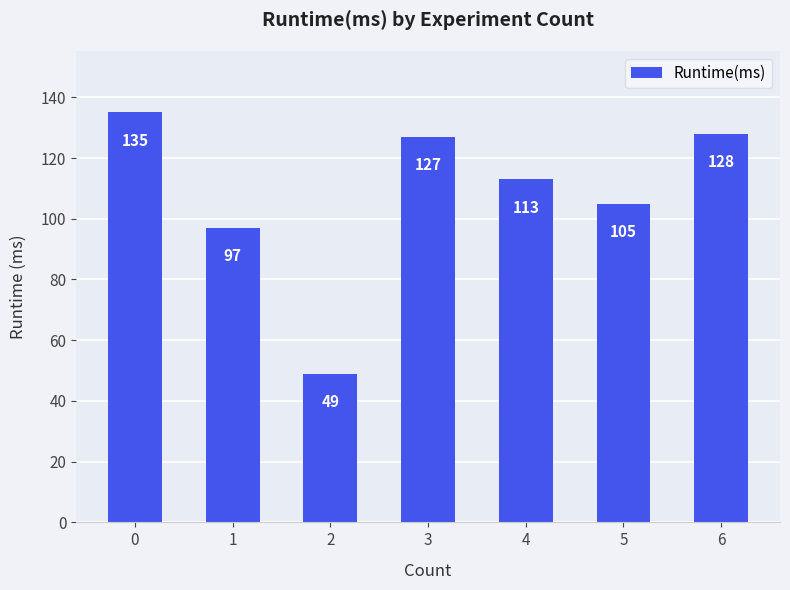

Which label corresponds to the smallest value in the chart?

2